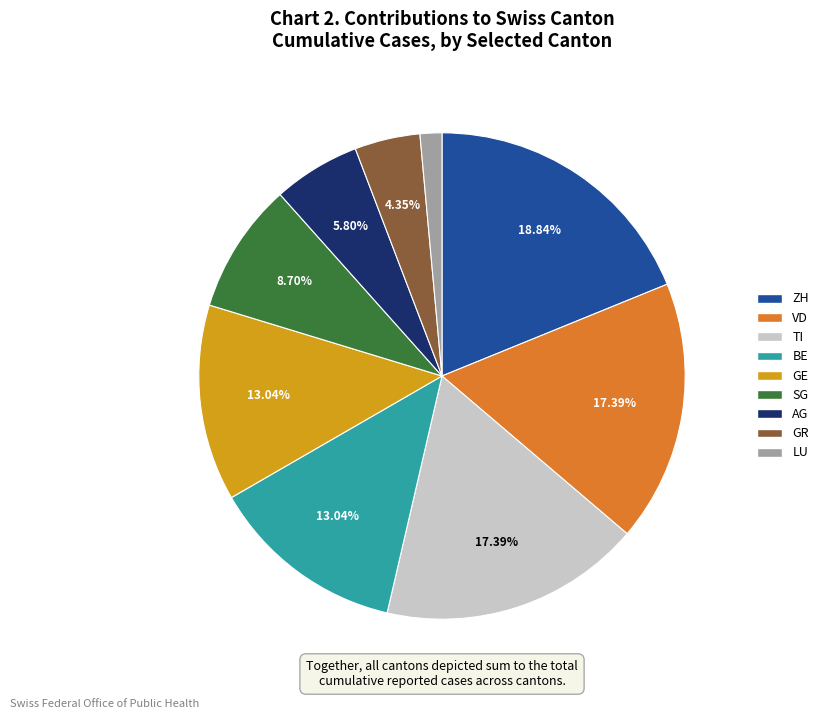

What percentage is the GR slice, to the nearest percent?

4%